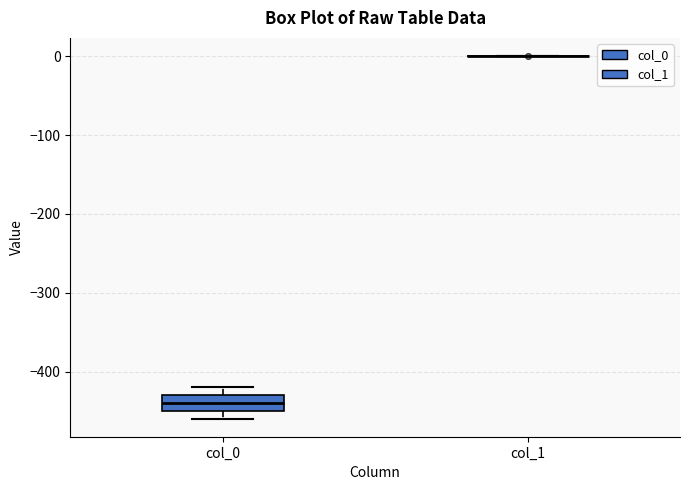

Which box is the tallest, from its lower edge to its upper edge?

col_0